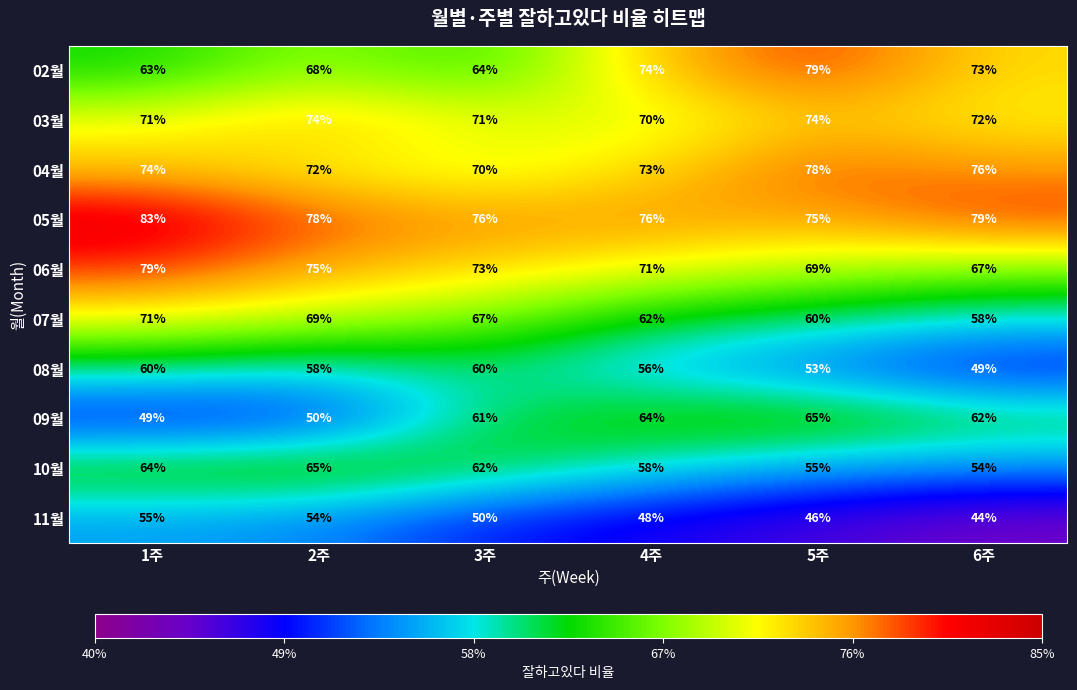

Where does the 10월 series first go above 62?

1주